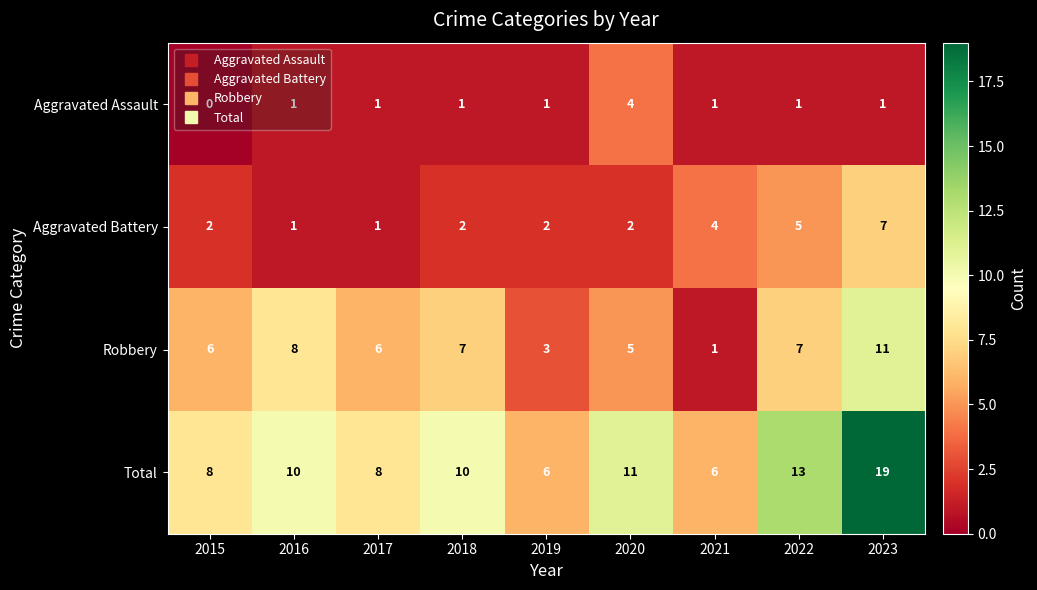

Which category has the highest value across all series?

2023